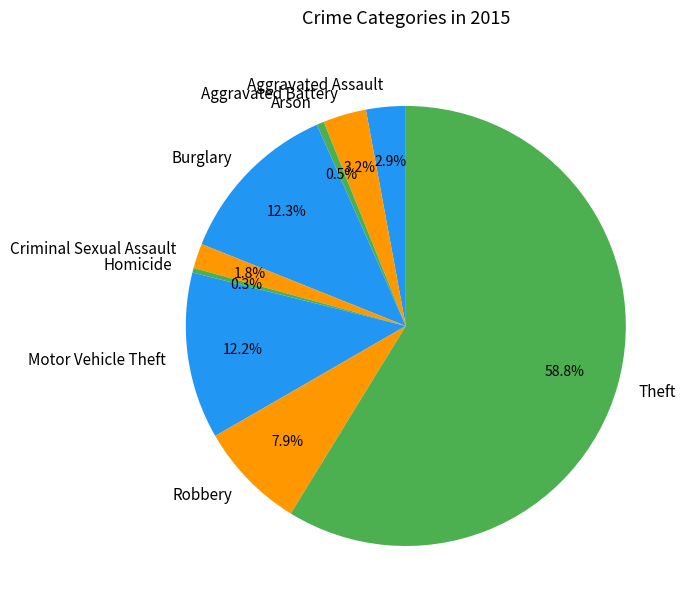

Between Criminal Sexual Assault and Theft, which is larger?

Theft